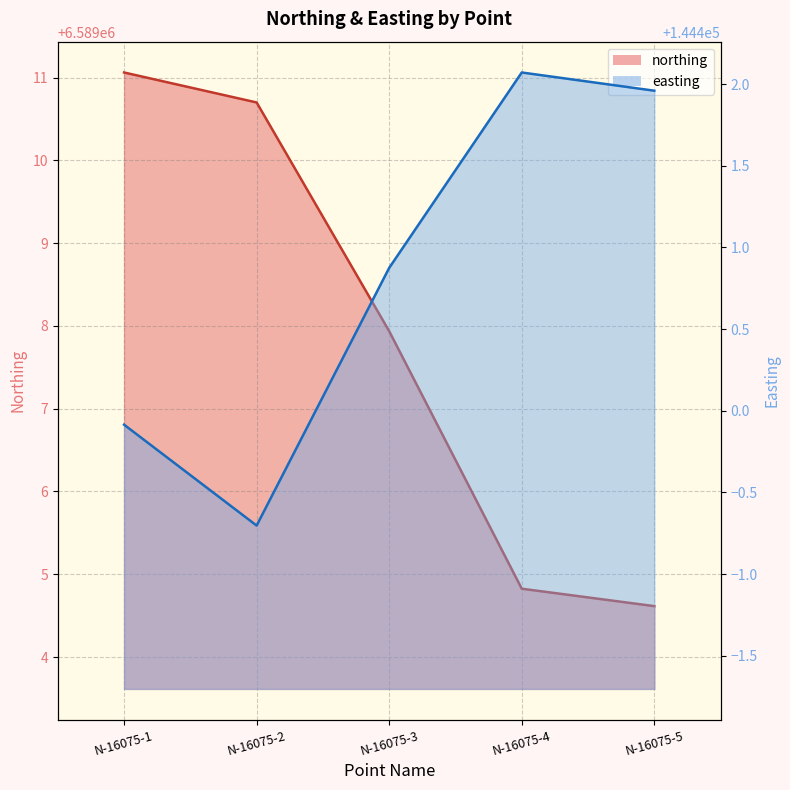

Which series has the largest total across all categories?

northing